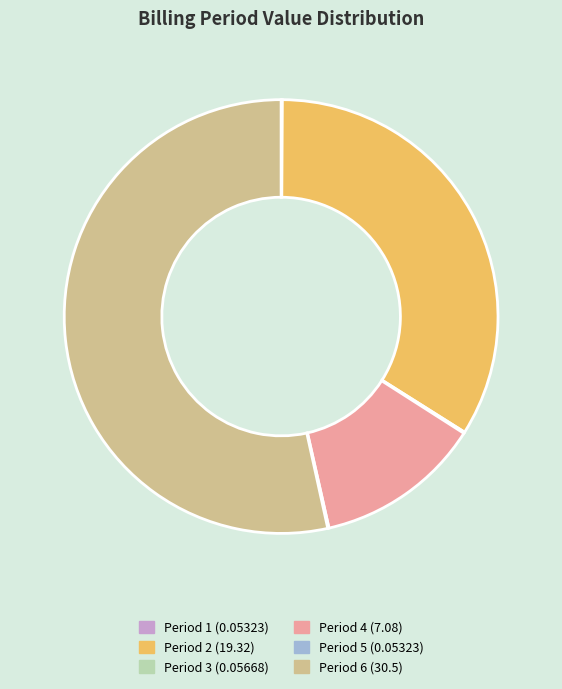

Does any single category account for the majority?

Yes